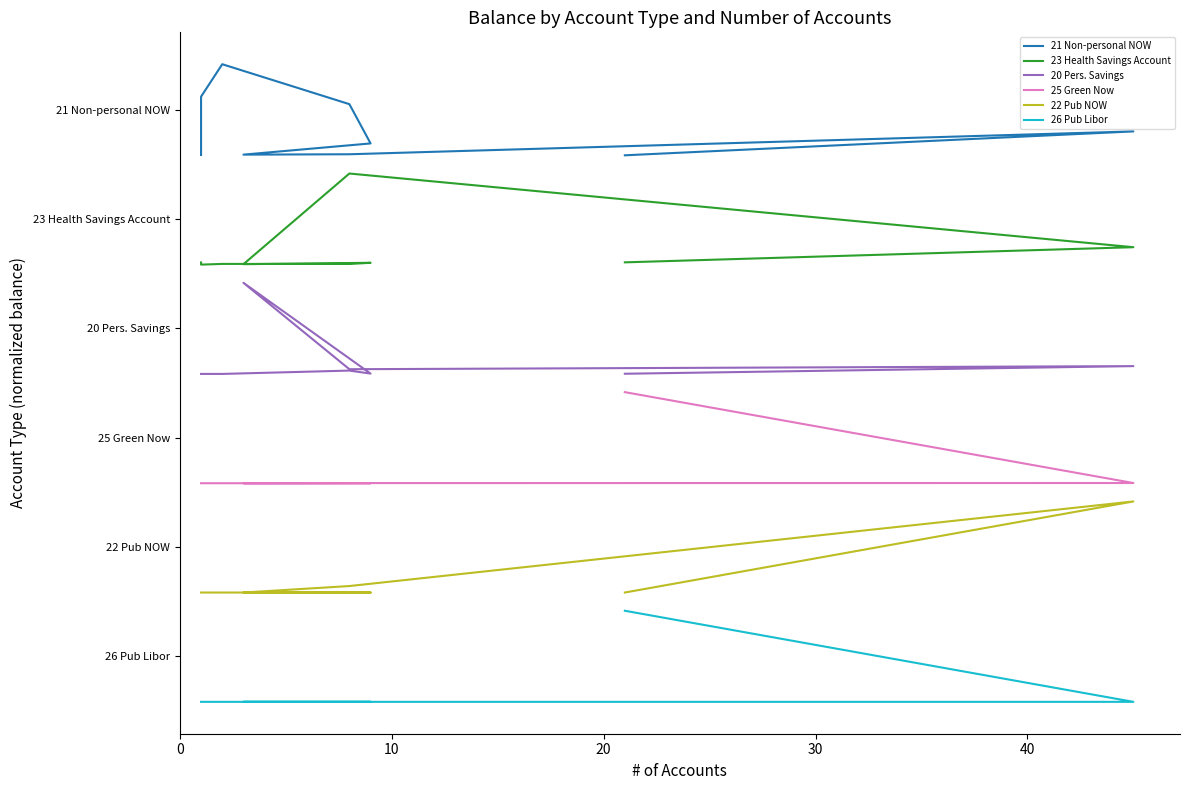

What is the spread (max minus min) of values at 10?

6.3